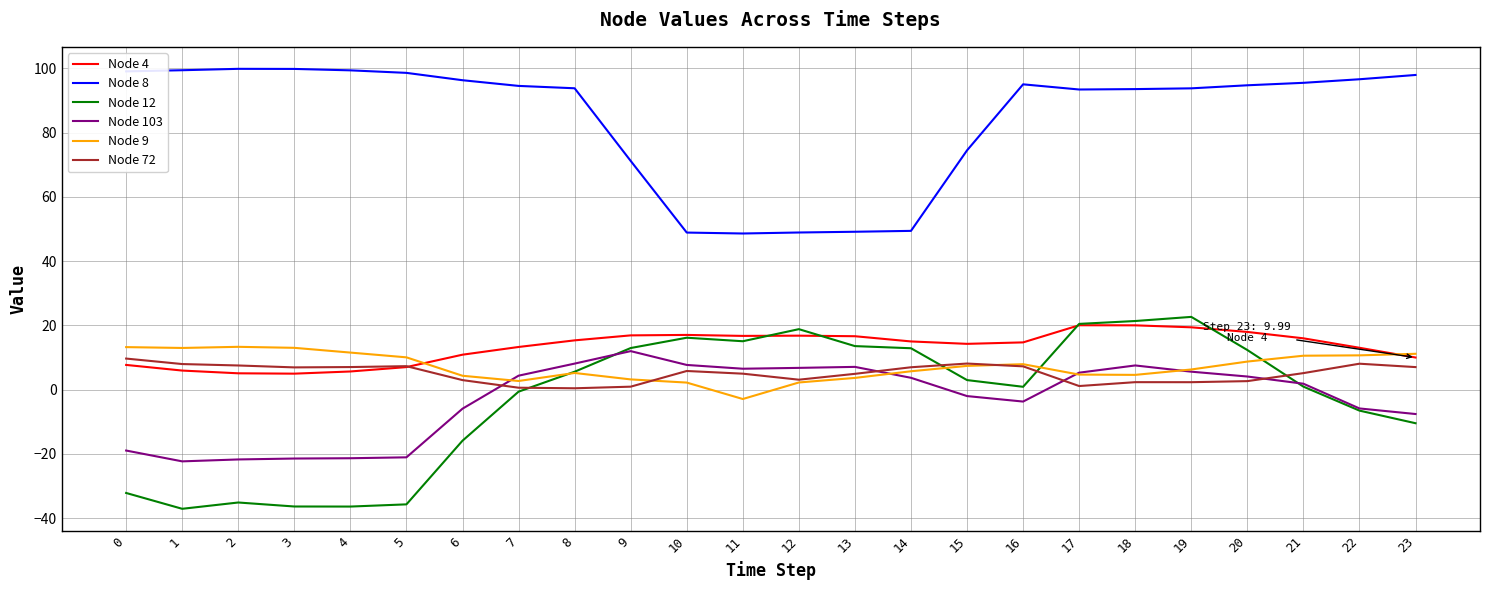

List the series in order of their peak value, highest first.

Node 8, Node 12, Node 4, Node 9, Node 103, Node 72